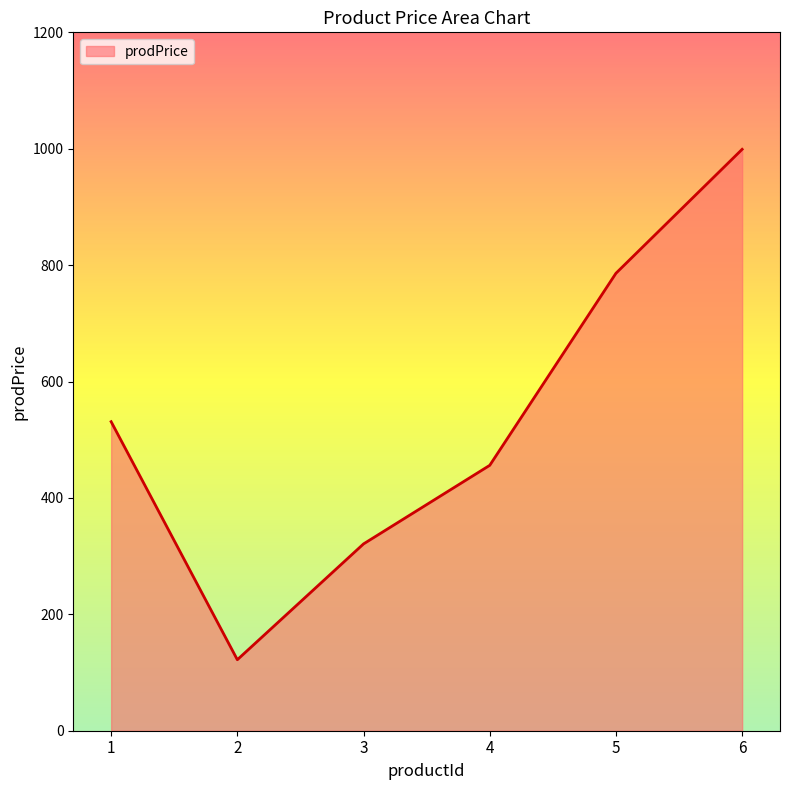

Where is the first local minimum?

2